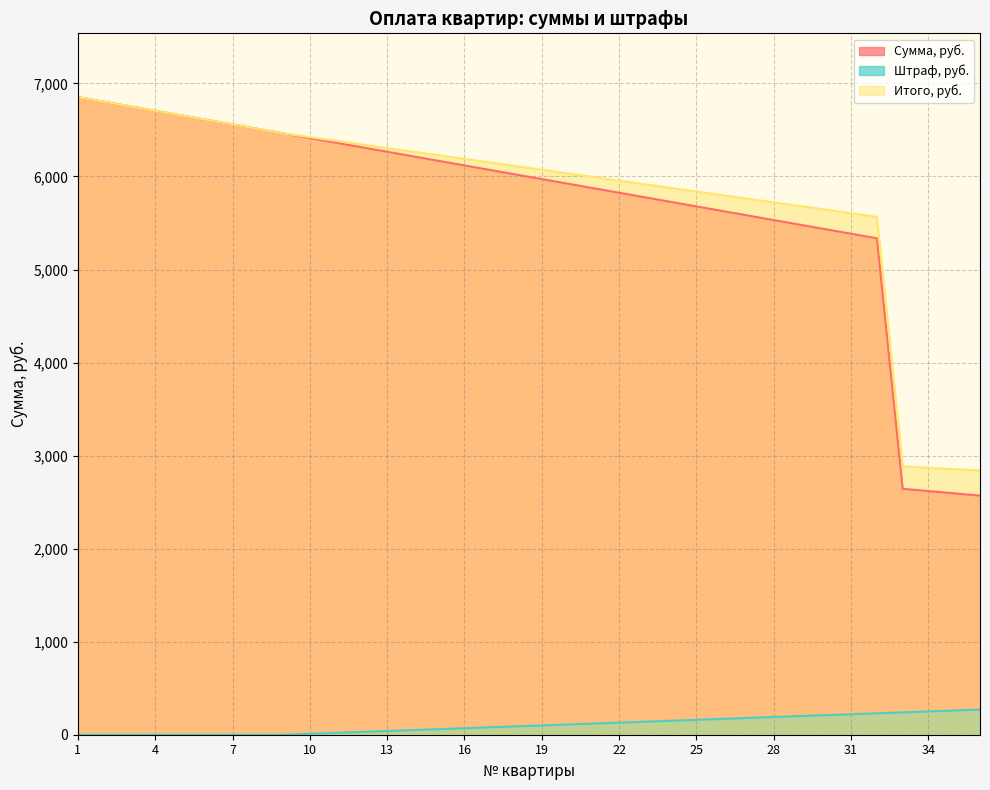

True or false: Итого, руб. and Сумма, руб. intersect in this chart.

False